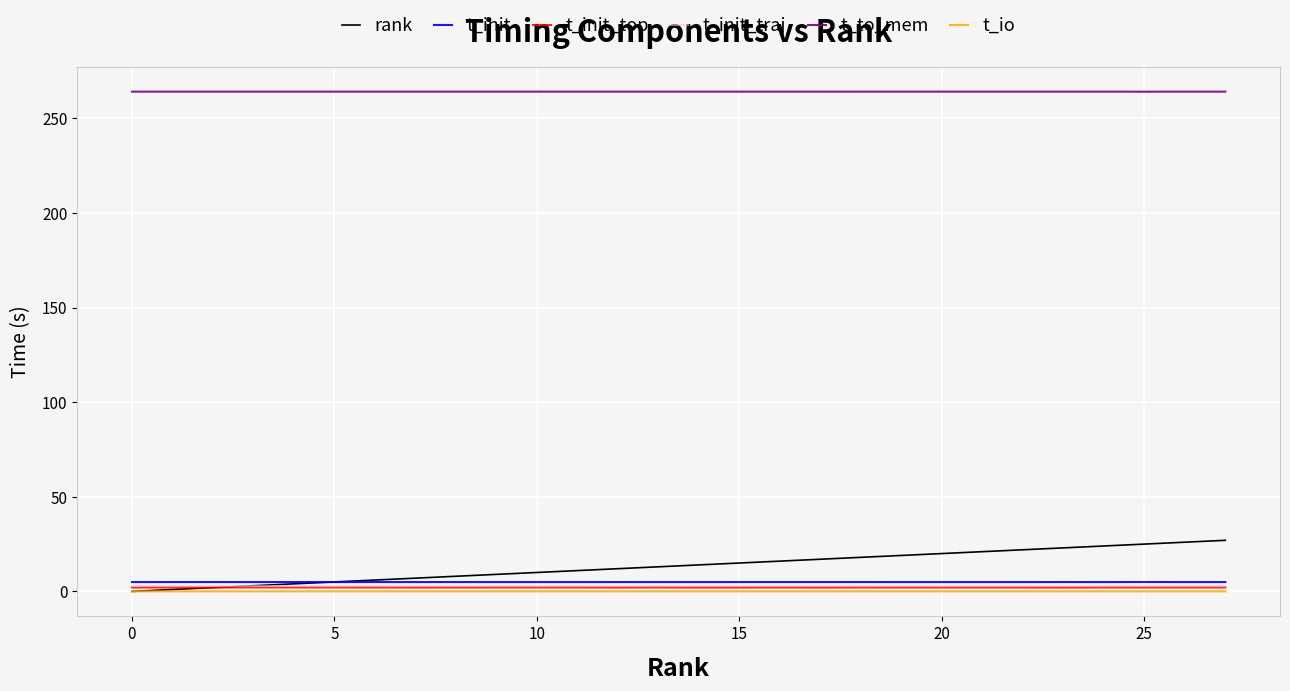

What is the greatest value displayed?

264.1